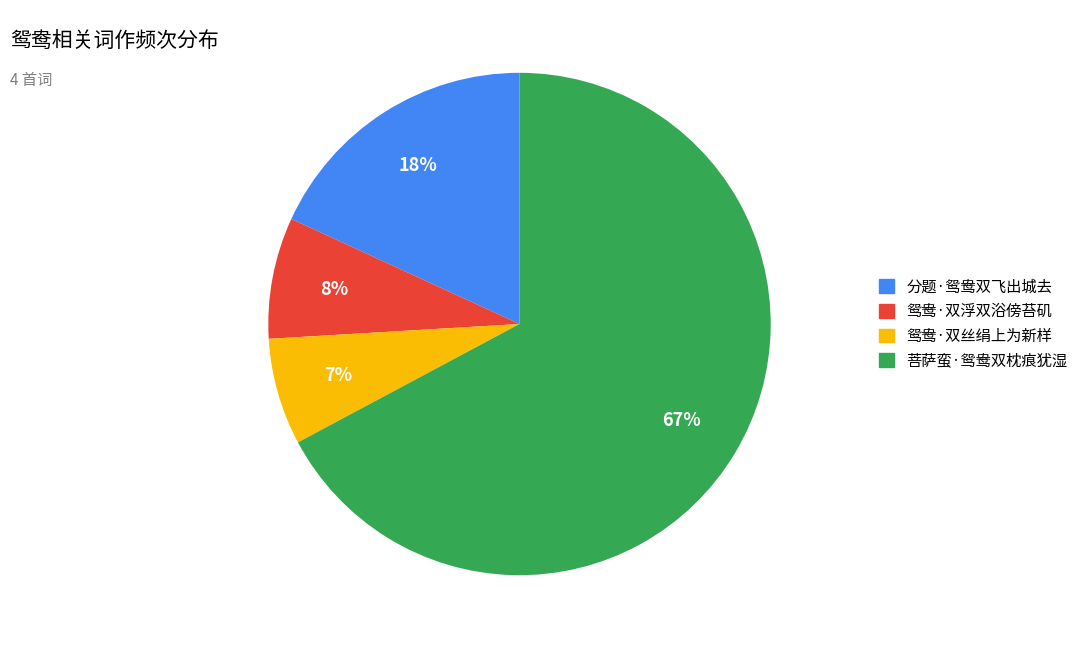

Which slice is the smallest?

鸳鸯·双丝绢上为新样